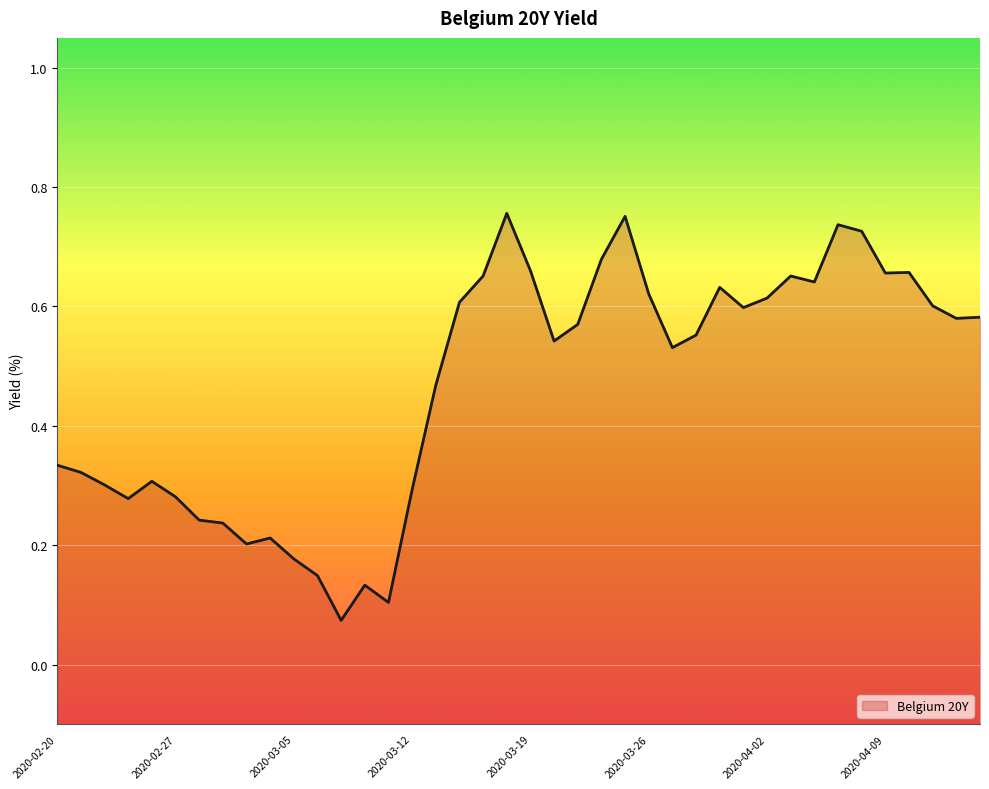

How many lines are shown in the chart?

1